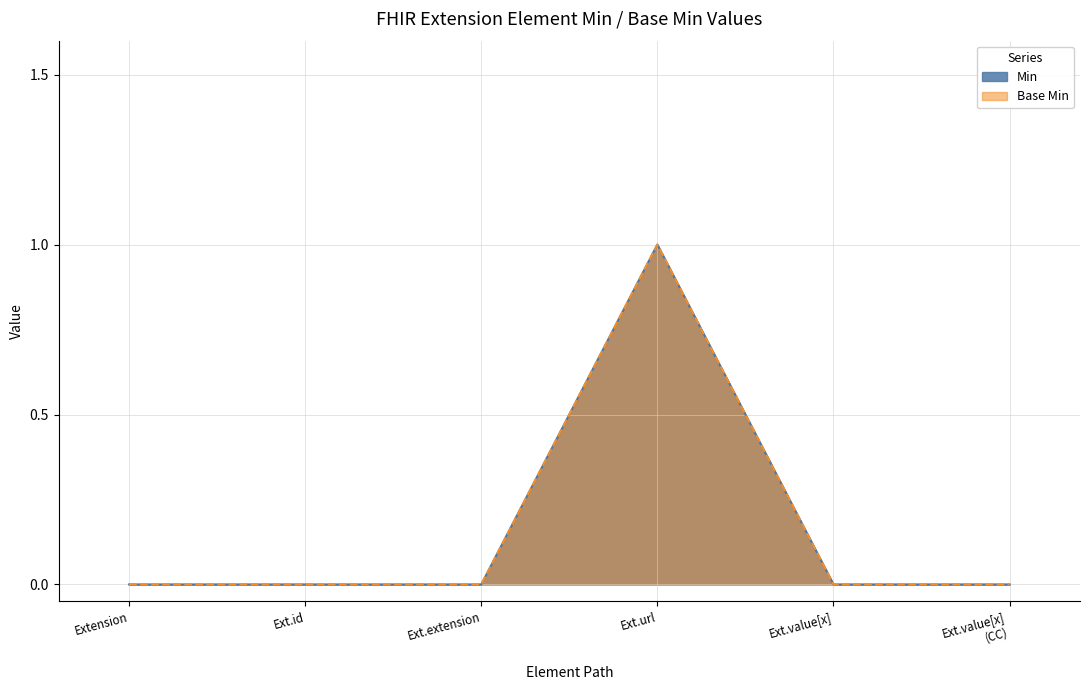

True or false: Base Min has a value of 0 at Ext.extension.

True